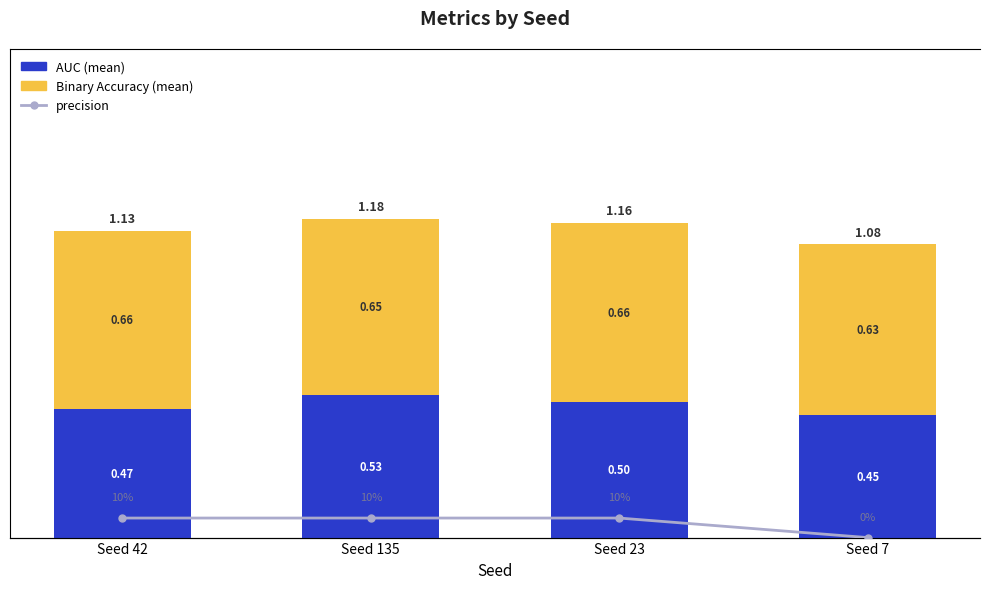

What is the sum of the binaryaccuracy values at Seed 42 and Seed 135?

1.3